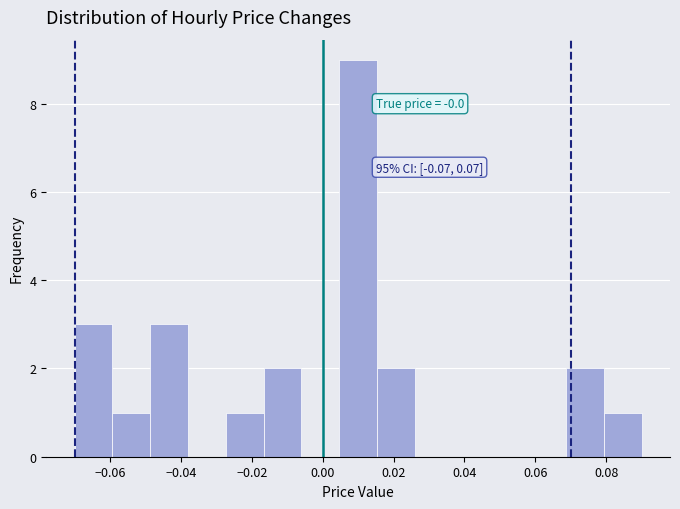

Over which range of the x-axis is the bar tallest?

0.004 to 0.016